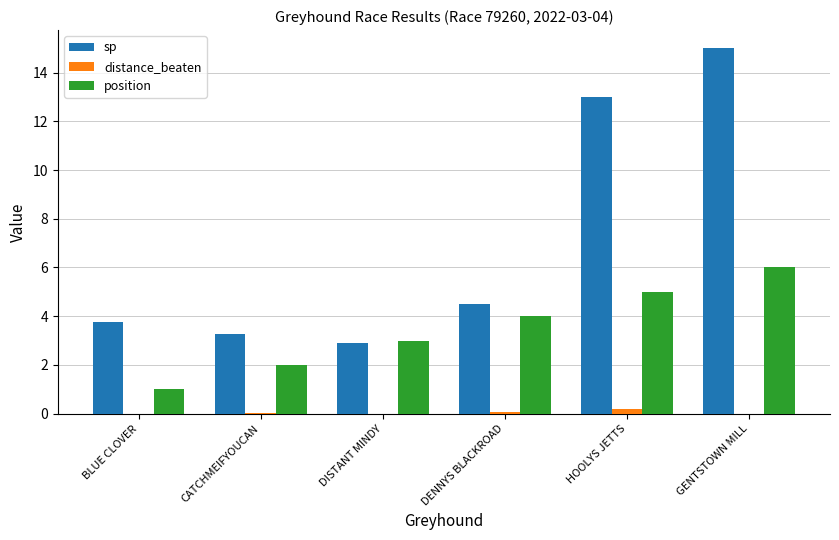

What is the highest value of the sp series?

15.0